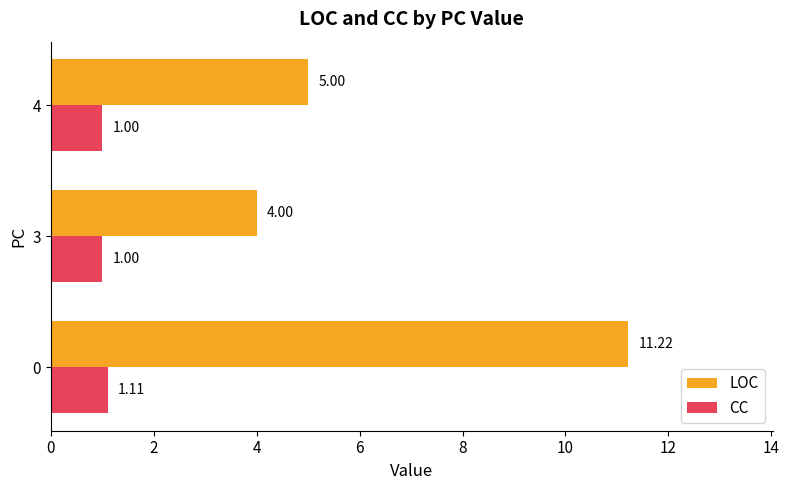

What is the difference between the CC values at 0 and 4?

0.1